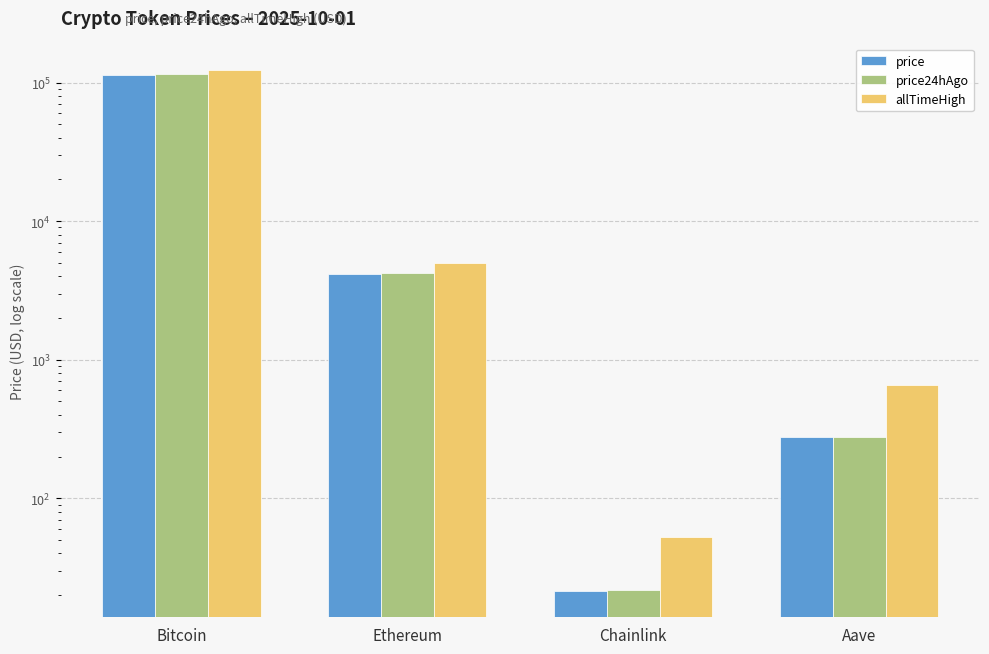

What are all the series names shown in the legend?

price, price24hAgo, allTimeHigh